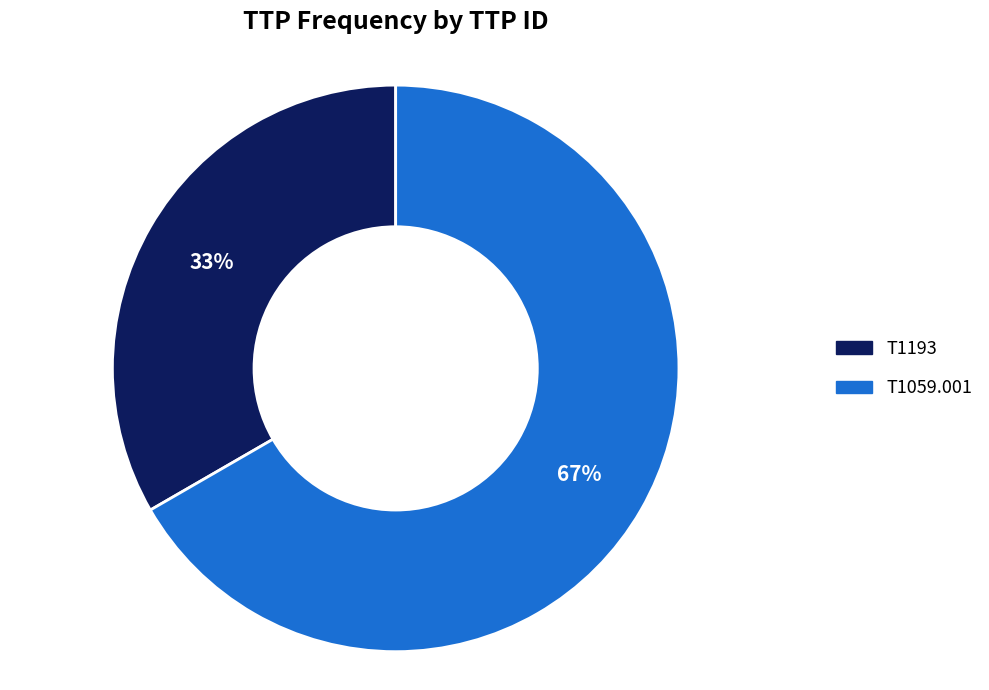

Does any single category account for the majority?

Yes